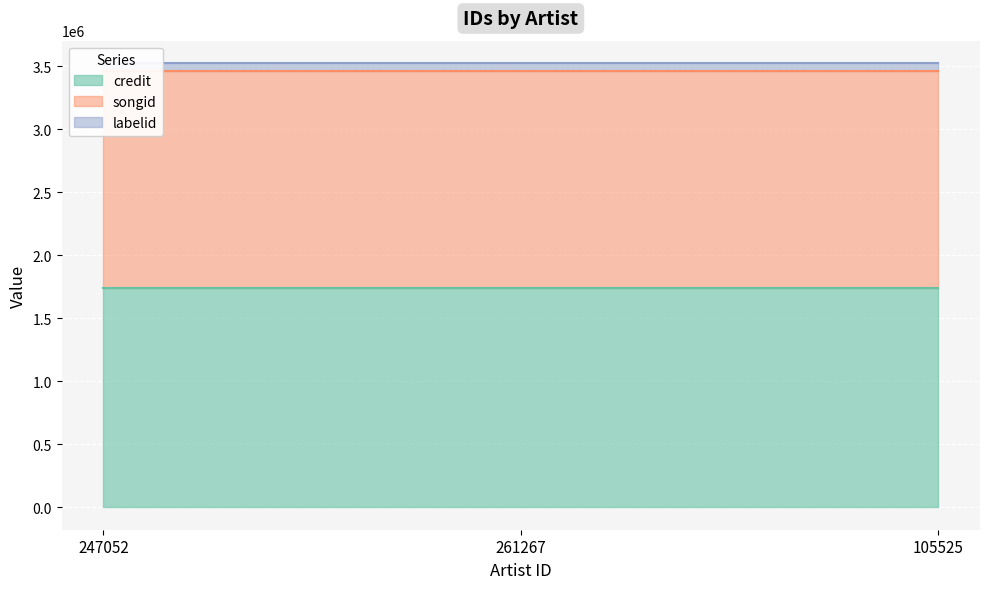

At which label is credit closest to 1741781?

247052